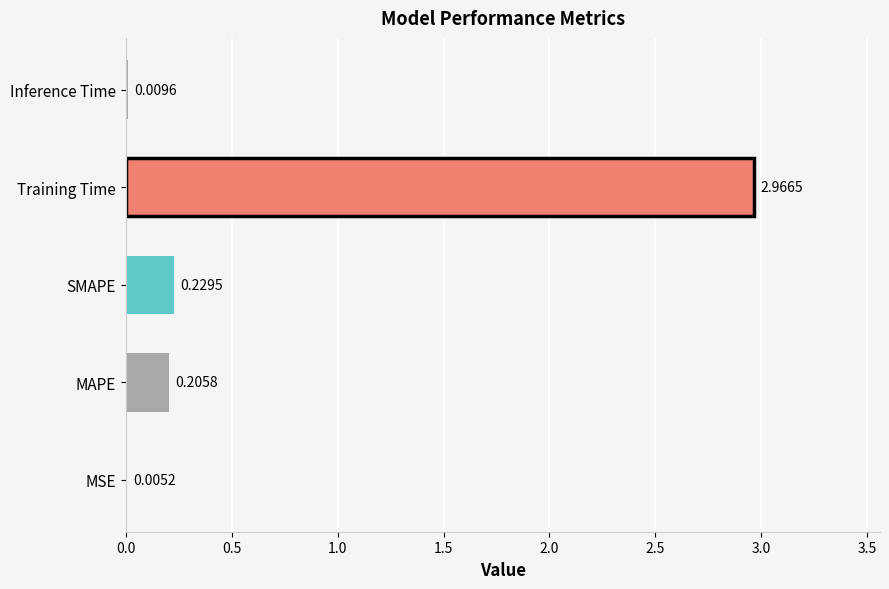

Are the bars horizontal?

Yes